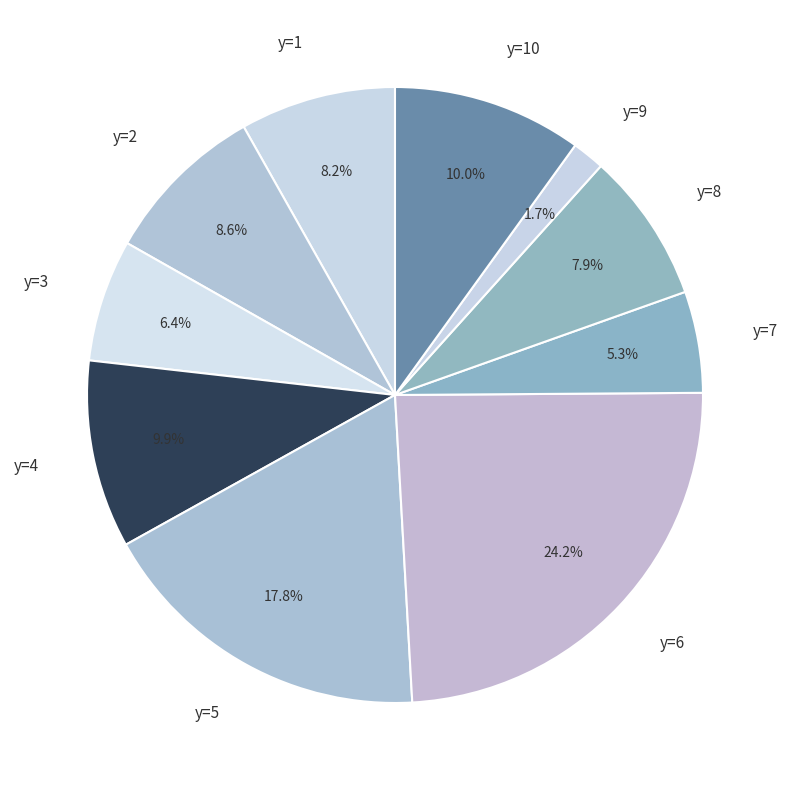

Which has a higher value, y=5 or y=7?

y=5